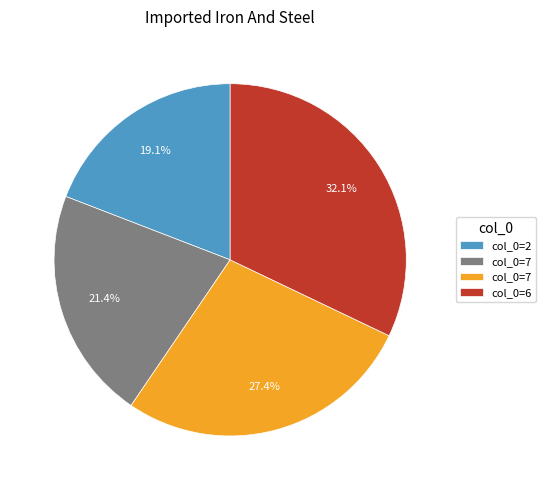

Is there any slice that represents more than half of the pie?

No